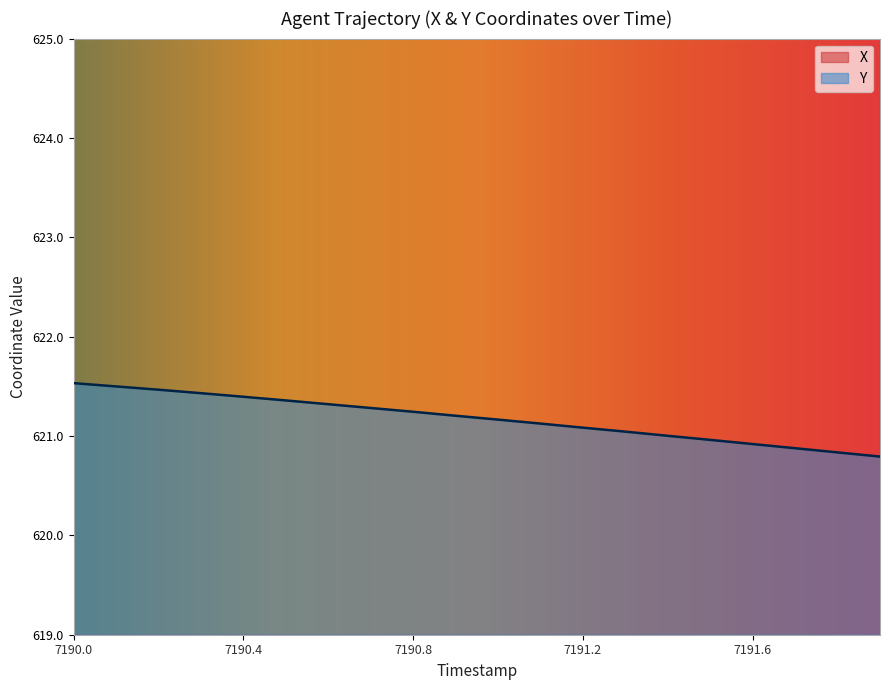

What is the value of the Y point at the 2nd from the left?

621.5